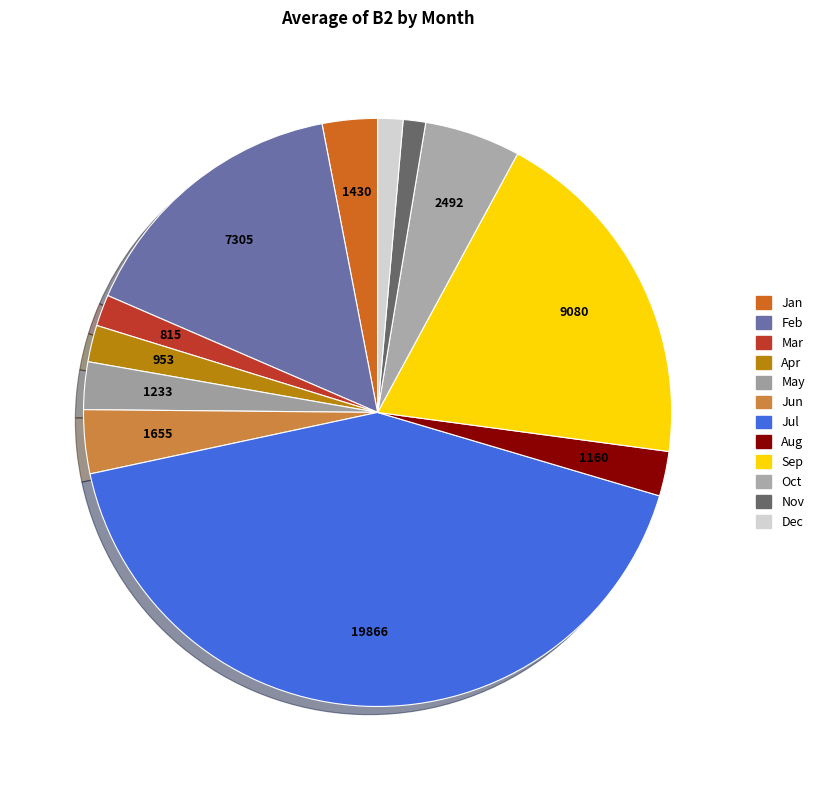

Does Aug account for over 50% of the chart?

No